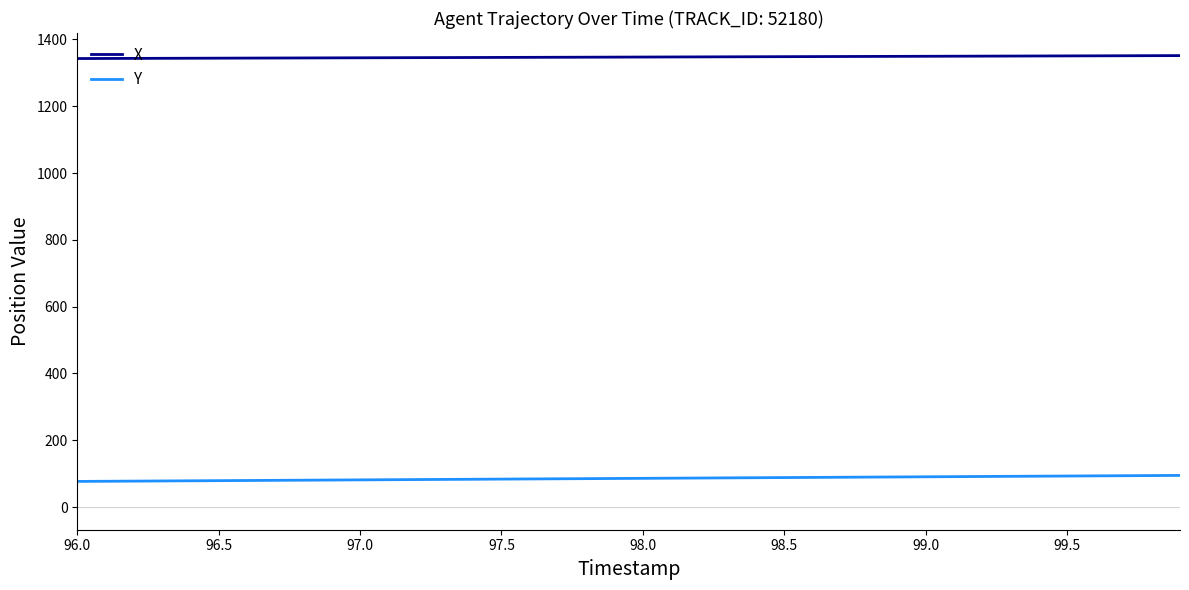

Rank the series by their average value, from highest to lowest.

X, Y